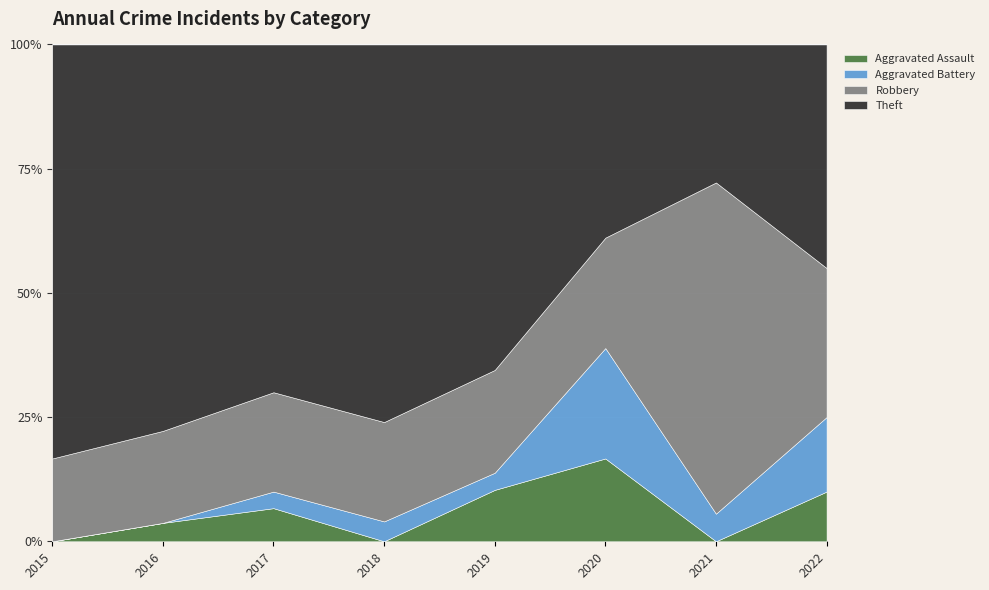

How many interior local peaks does the Aggravated Battery series have?

1